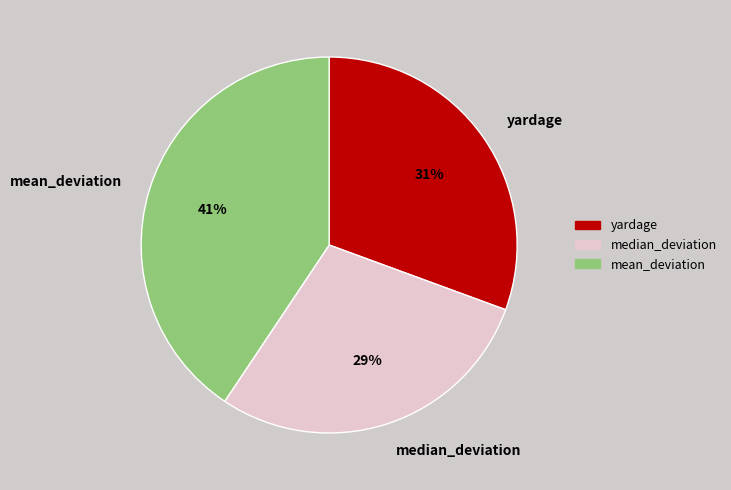

To the nearest percent, what portion does yardage represent?

31%